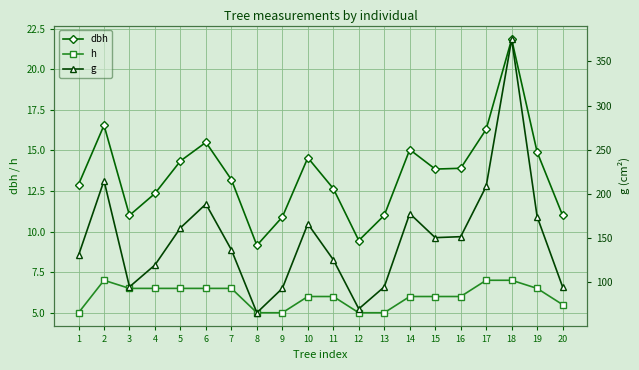

True or false: g has a value of 177.9 at 14.

True